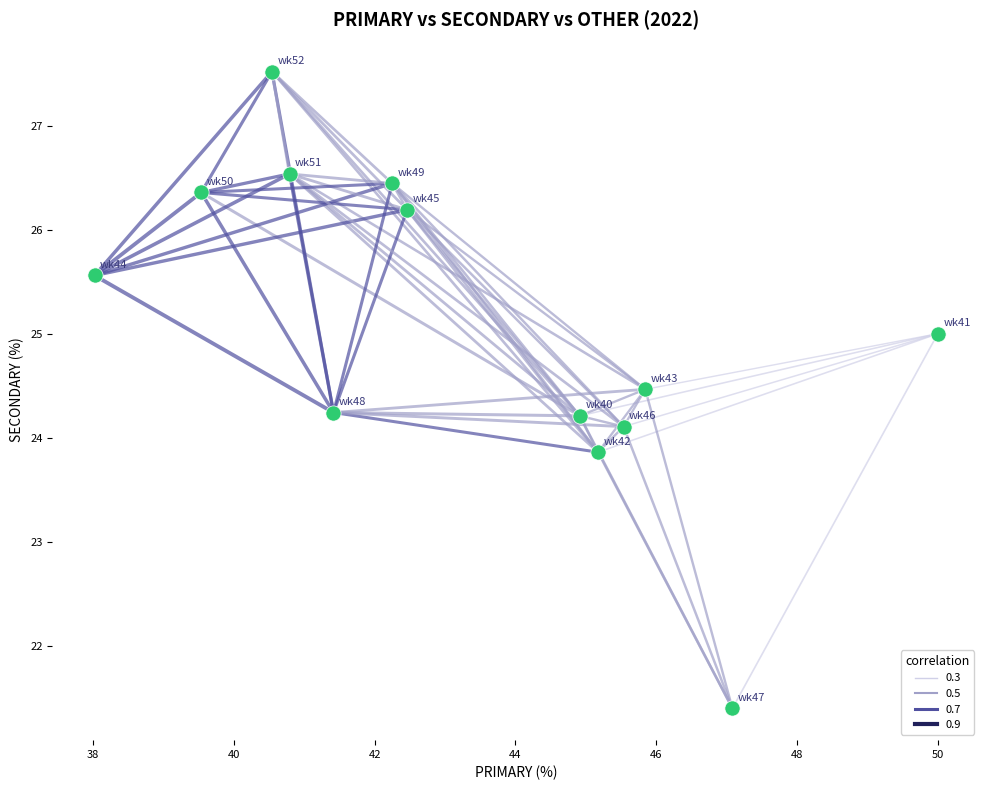

What is the range of Y values (max minus min)?

6.1